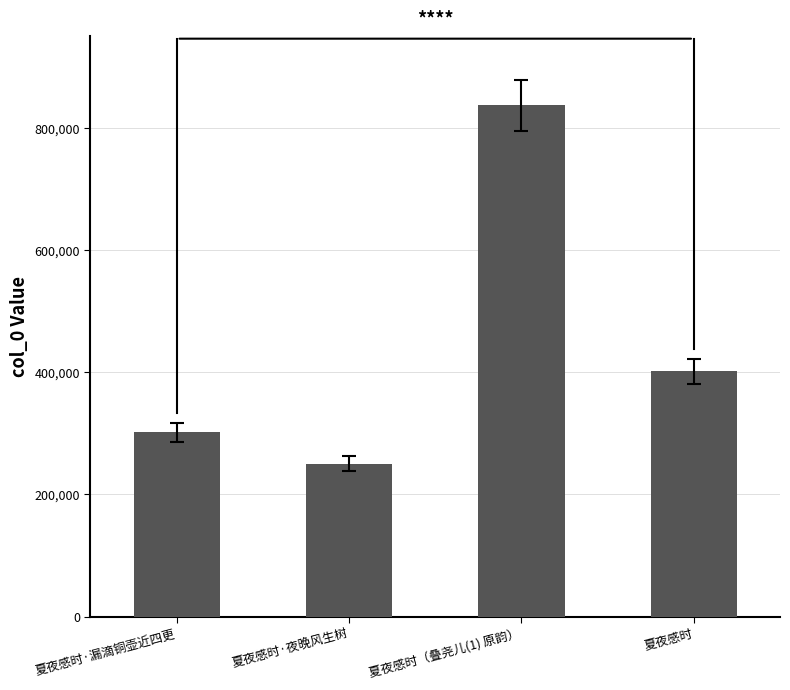

Approximately how many times larger is the value at 夏夜感时 compared to 夏夜感时·夜晚风生树?

1.6